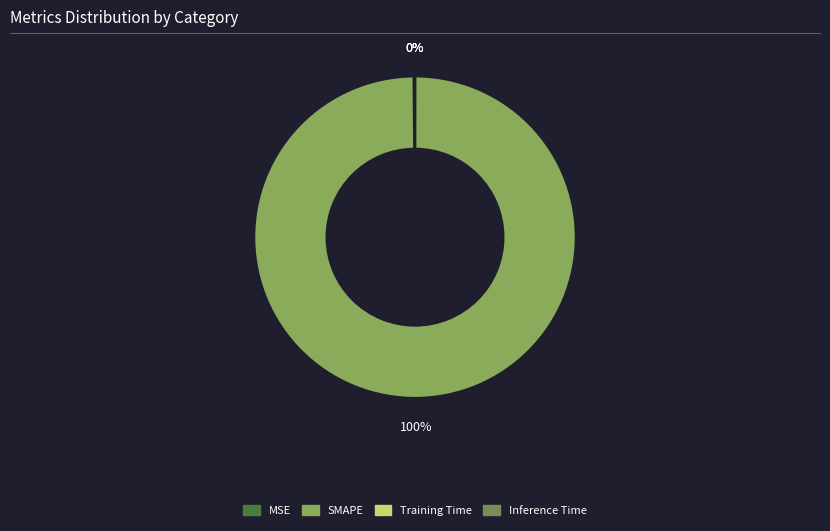

Which slice is the smallest?

Inference Time